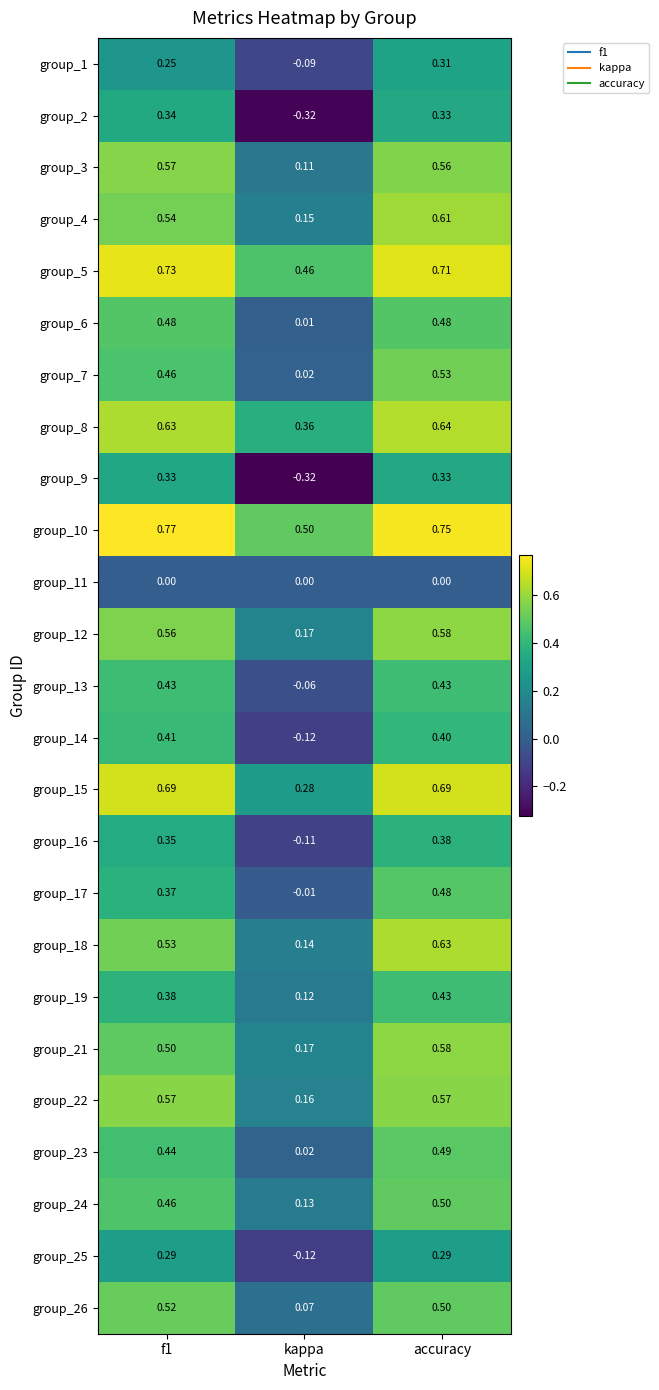

Is the value of group_1 at f1 greater than the value of group_25 at f1?

No